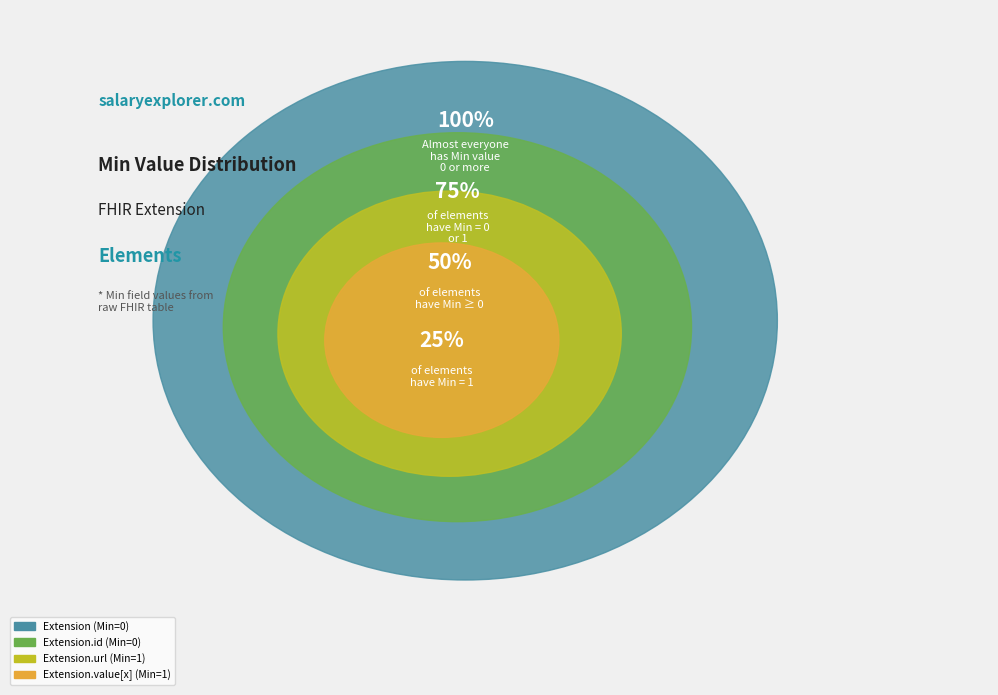

Does Extension.url represent more than half of the total?

No